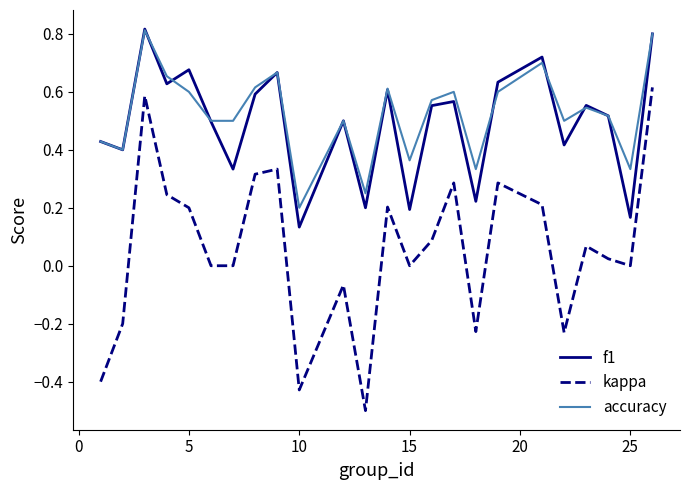

True or false: kappa and accuracy intersect in this chart.

False